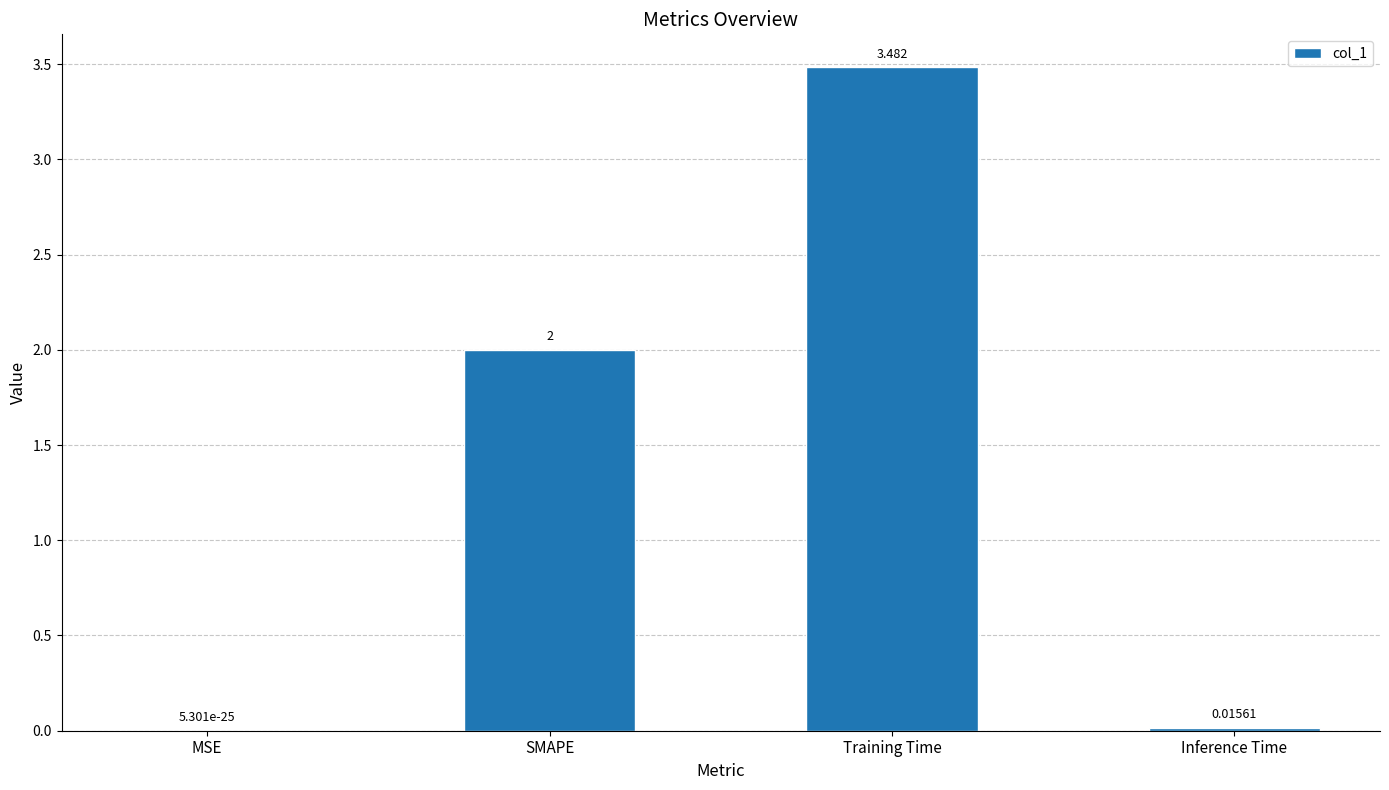

Between MSE and SMAPE, which is larger?

SMAPE